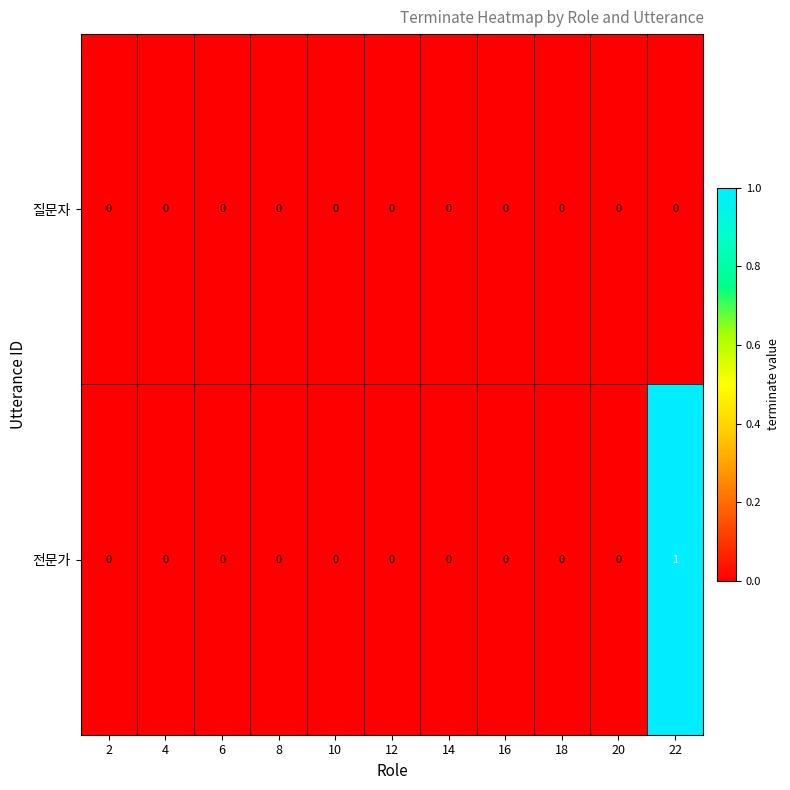

Reading right to left, what are all the values shown in this chart?

질문자: 22=0	20=0	18=0	16=0	14=0	12=0	10=0	8=0	6=0	4=0	2=0
전문가: 22=1	20=0	18=0	16=0	14=0	12=0	10=0	8=0	6=0	4=0	2=0